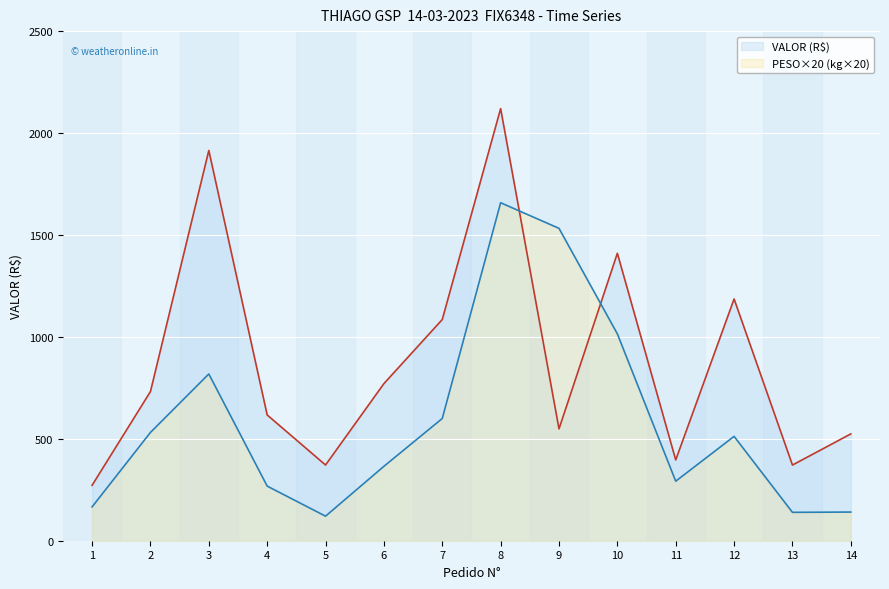

How many lines are shown in the chart?

2